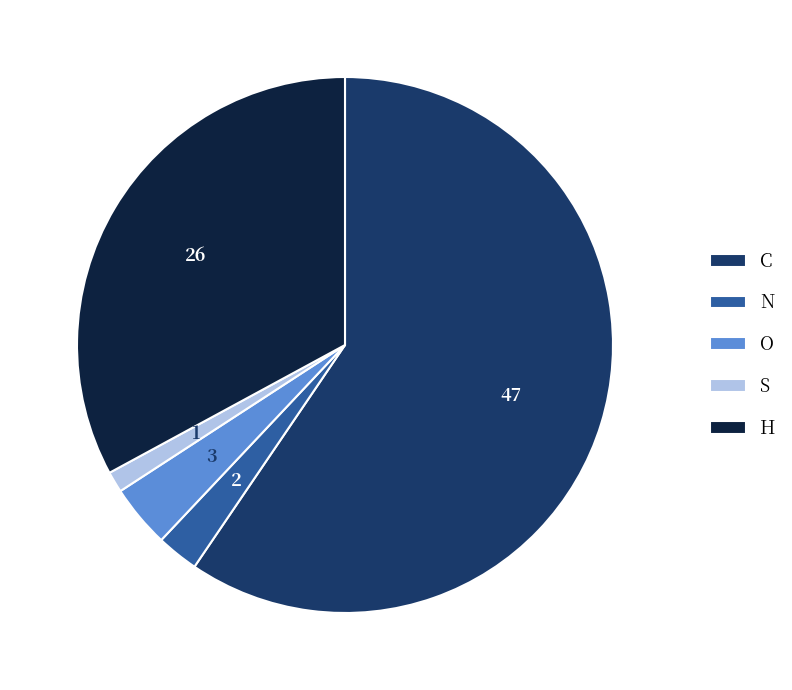

Rank the categories by value from highest to lowest.

C, H, O, N, S